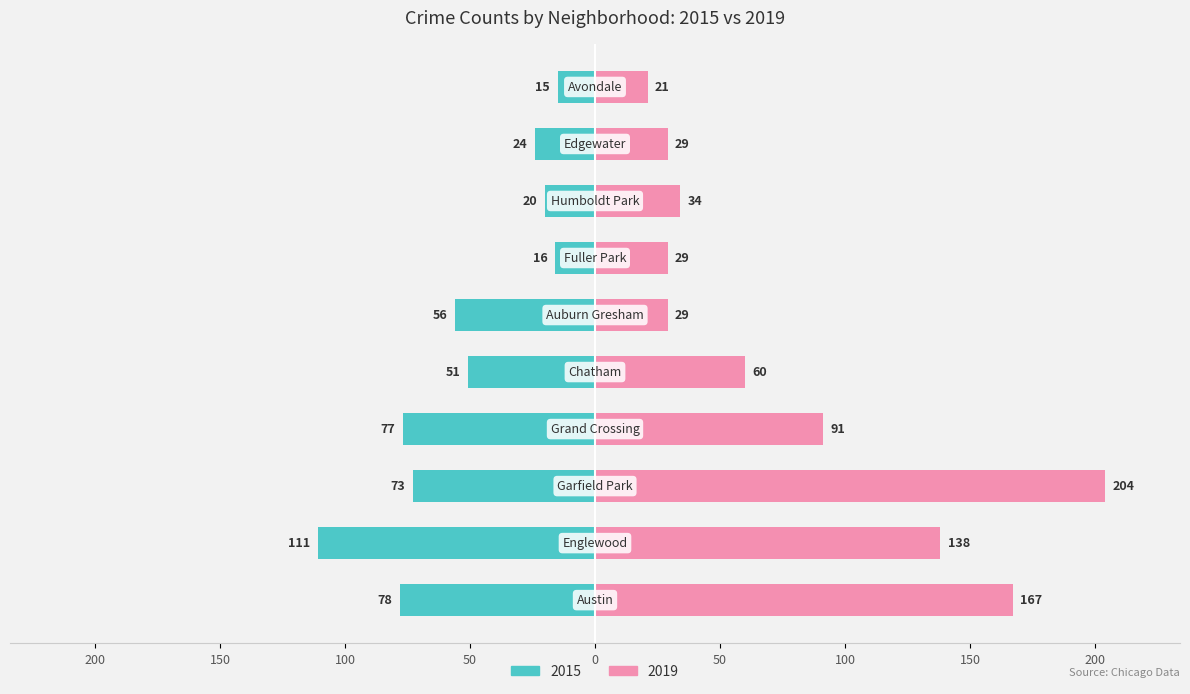

What is the value of the 2015 bar at the 1st from the left?

-78